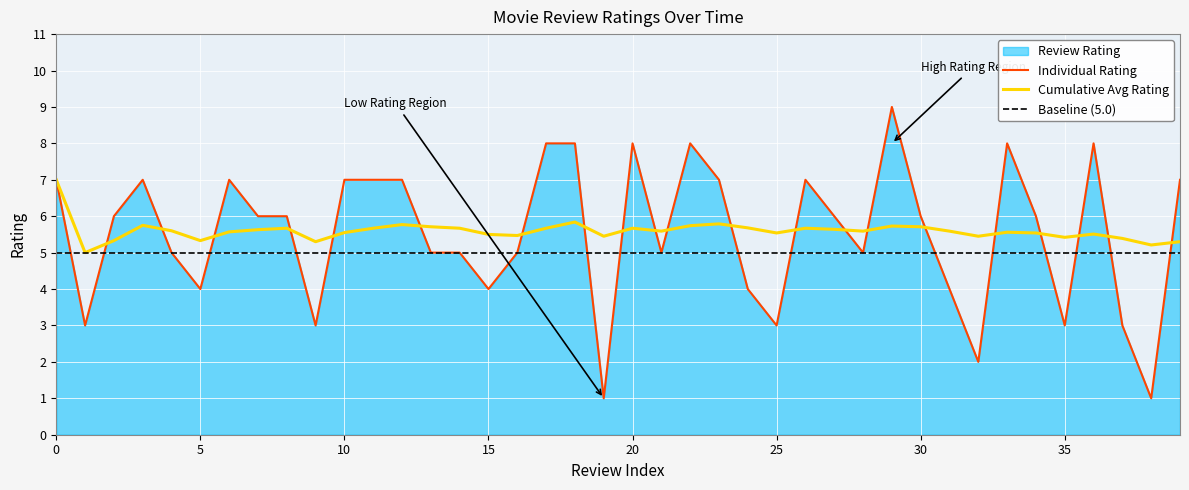

True or false: Baseline (5.0) has more than 2 interior local peaks.

False